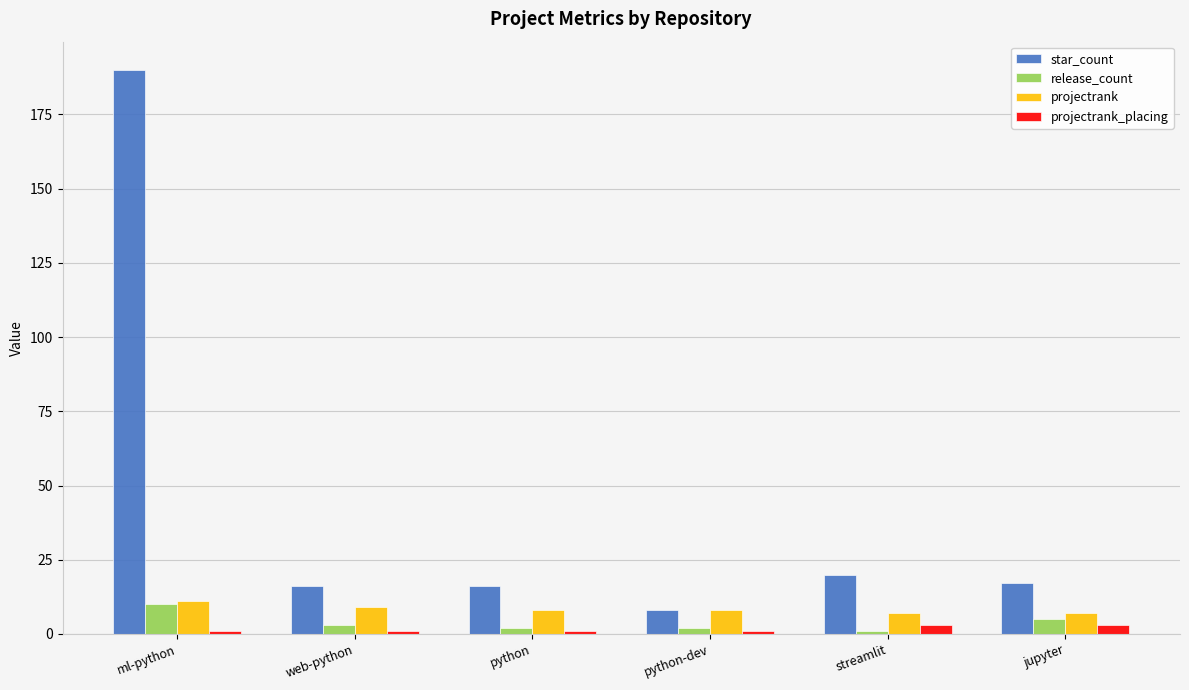

Which series has the largest total across all categories?

star_count